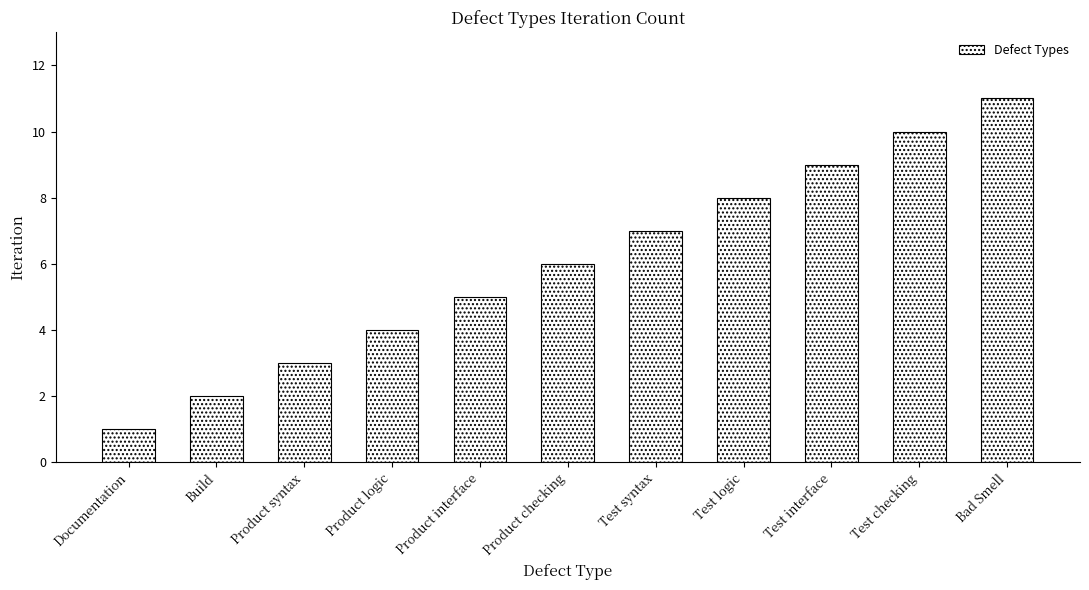

List the labels in order of value, largest first.

Bad Smell, Test checking, Test interface, Test logic, Test syntax, Product checking, Product interface, Product logic, Product syntax, Build, Documentation